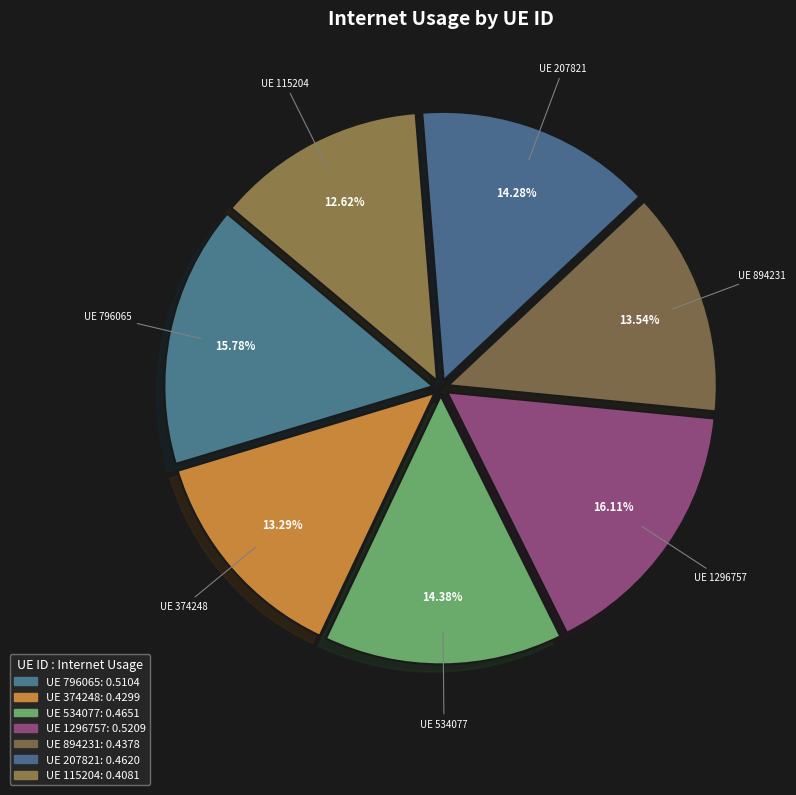

To the nearest percent, what is the average slice percentage?

14%